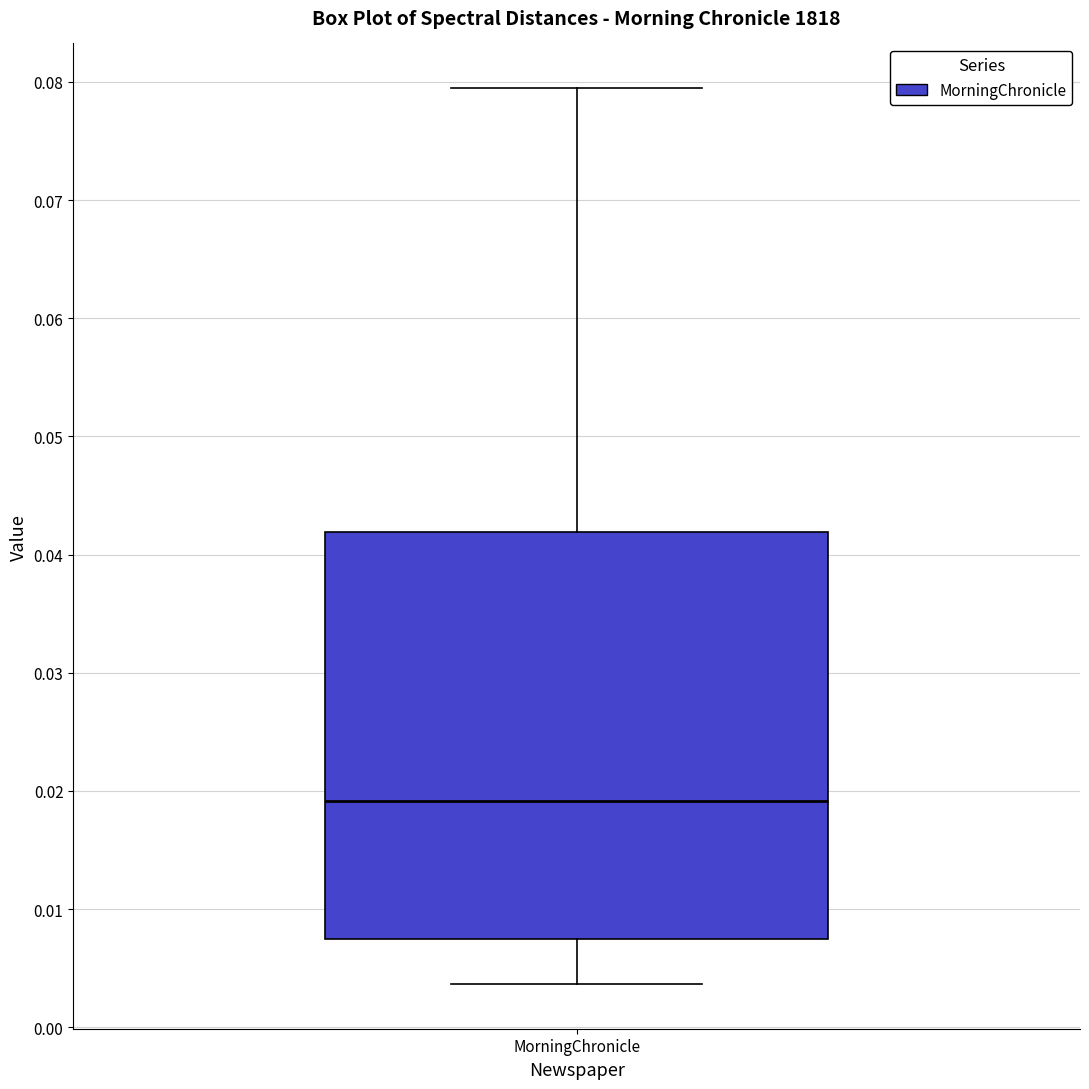

Transcribe this box plot: give where the median line is, the range the box spans, and where the two whiskers end, as read against the y-axis. The values are not printed on the chart, so give them approximately, as read against the axis.

median 0.019, box 0.008 to 0.042, whiskers 0.004 to 0.079